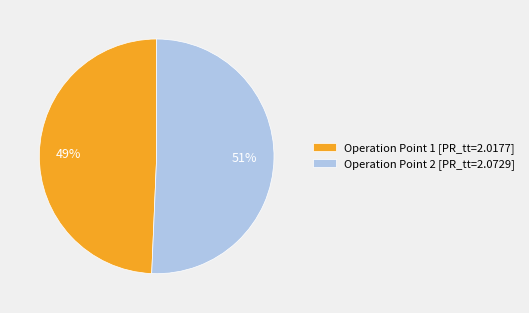

True or false: Operation Point 2 accounts for 60% of the total.

False